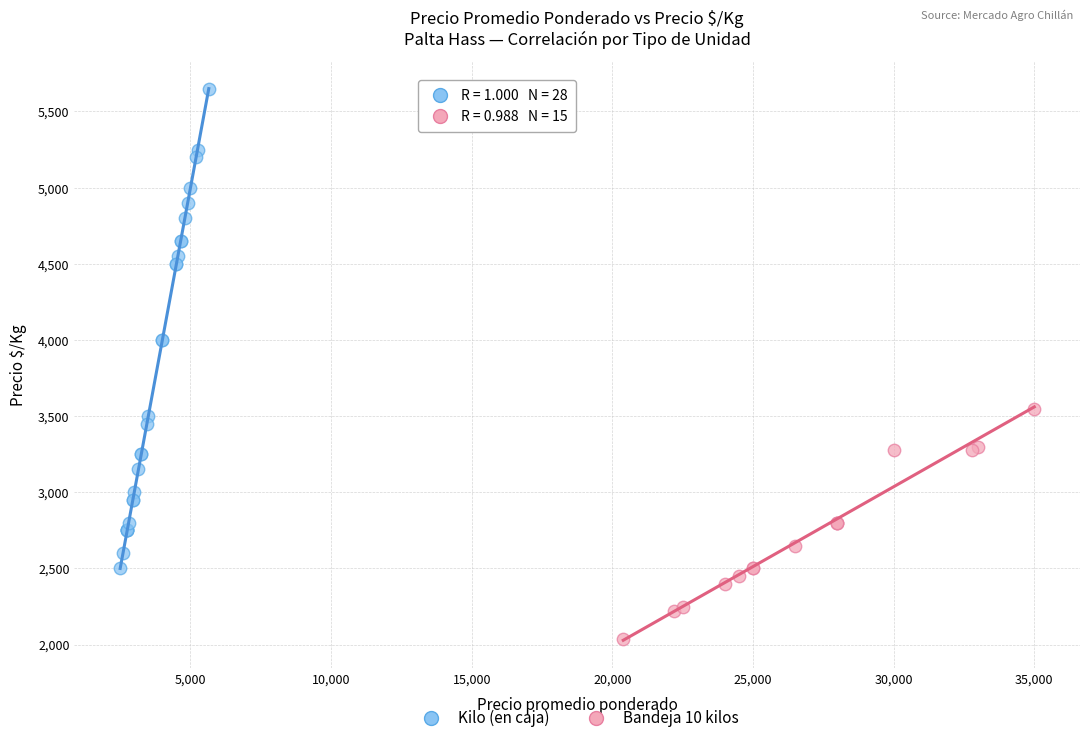

Which series has the widest spread of Y values?

Kilo (en caja)